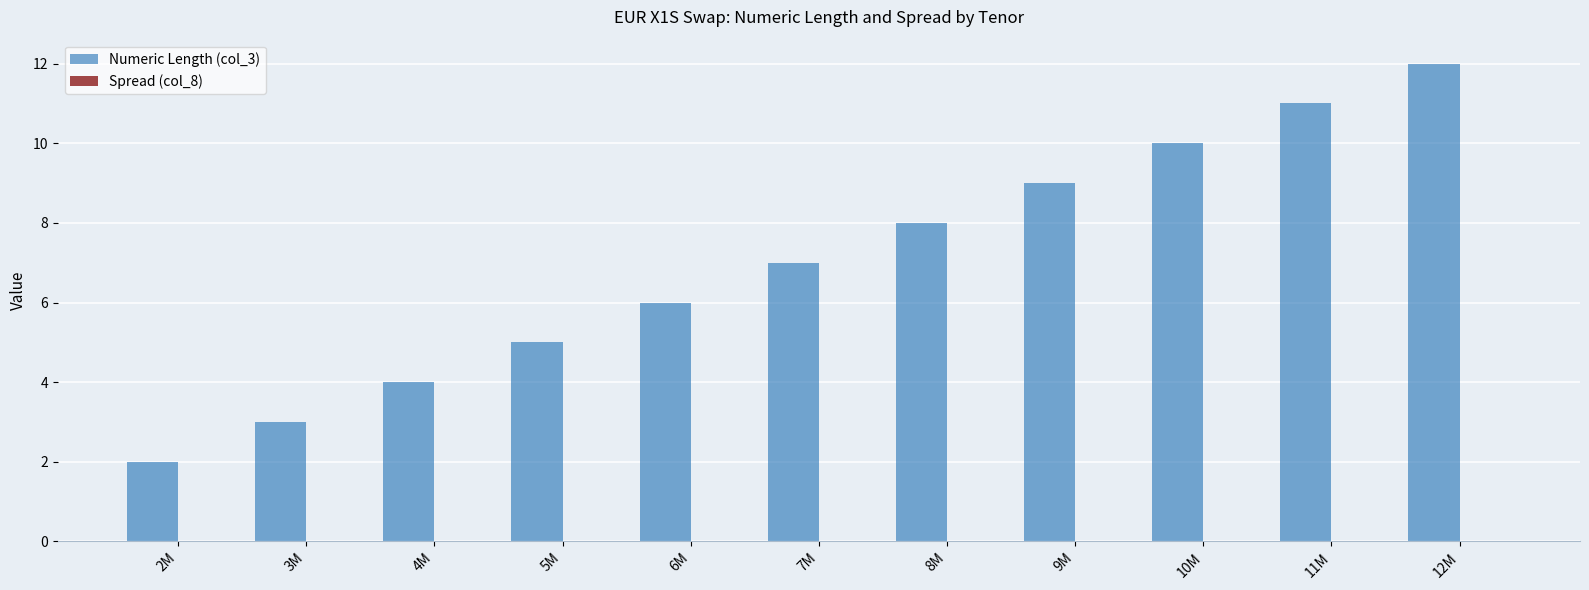

Reading left to right, list all the values displayed in this chart.

2	3	4	5	6	7	8	9	10	11	12